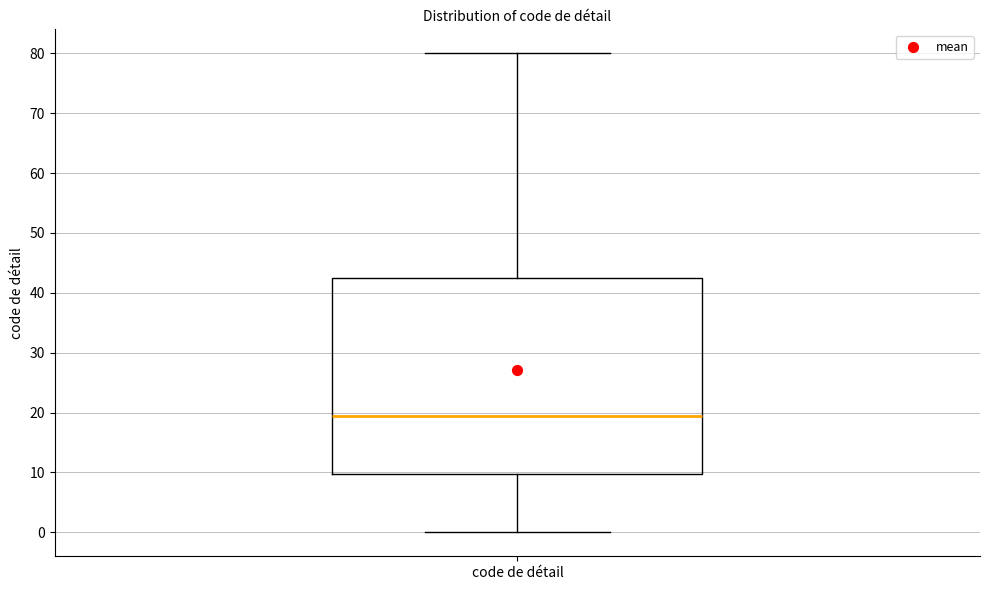

Where is the upper edge of the box for code de détail on the y-axis? The values are not printed on the chart, so give them approximately, as read against the axis.

43